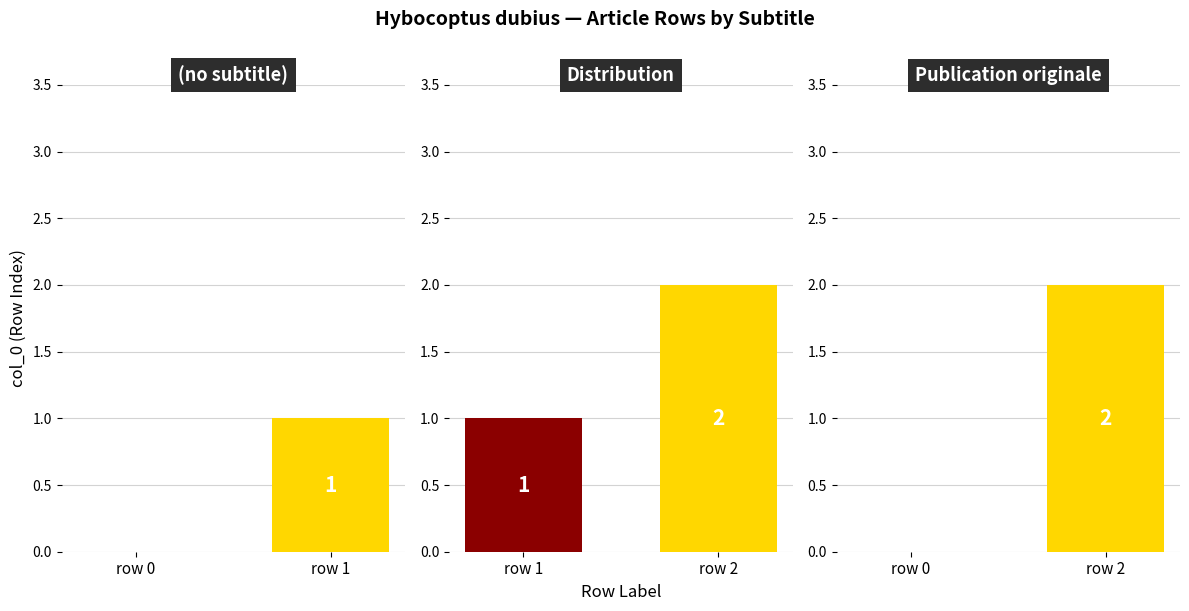

The chart shows a value of 0 at Row 1. True or false?

False